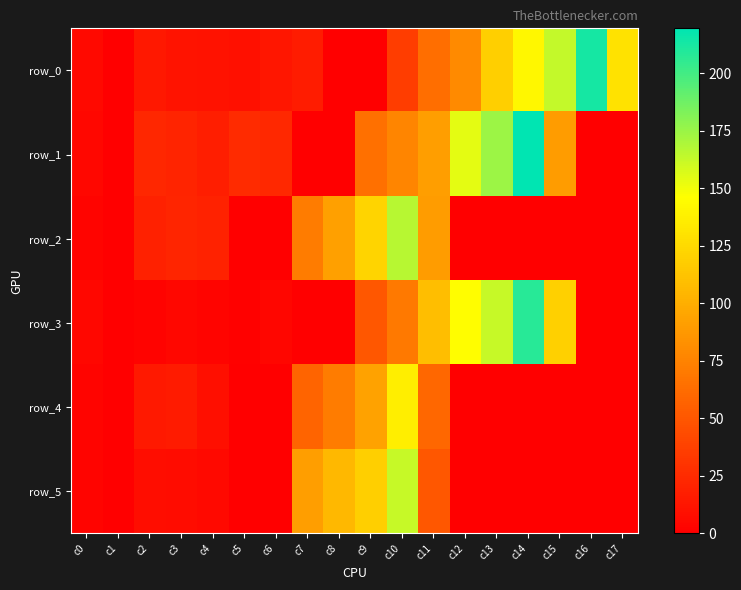

True or false: row_5 has a value of -77.7 at c1.

False